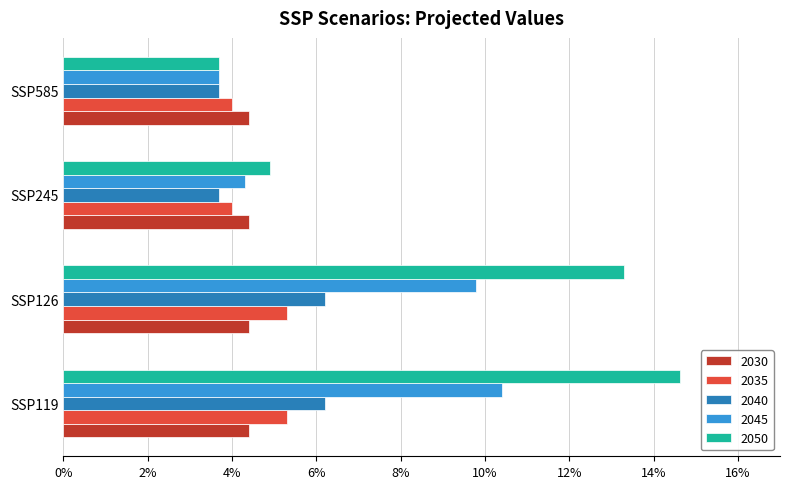

What are all the series names shown in the legend?

2030, 2035, 2040, 2045, 2050